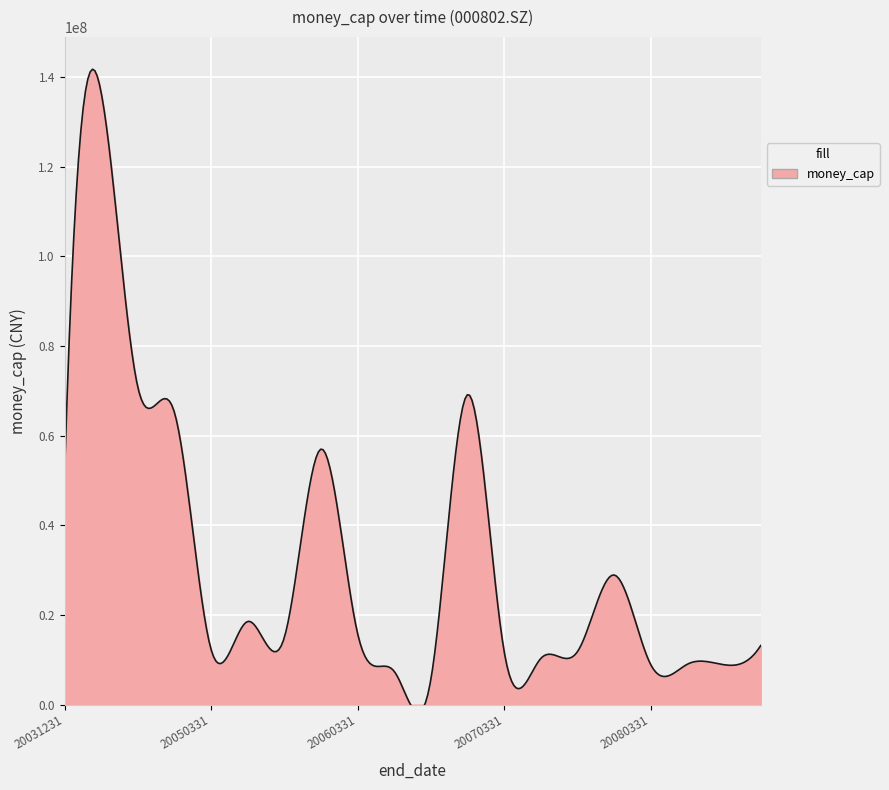

List the labels in order of value, largest first.

20040630, 20040930, 20061231, 20041231, 20051231, 20031231, 20071231, 20050630, 20060331, 20050930, 20081231, 20050331, 20070930, 20070331, 20070630, 20080630, 20080331, 20080930, 20060630, 20060930